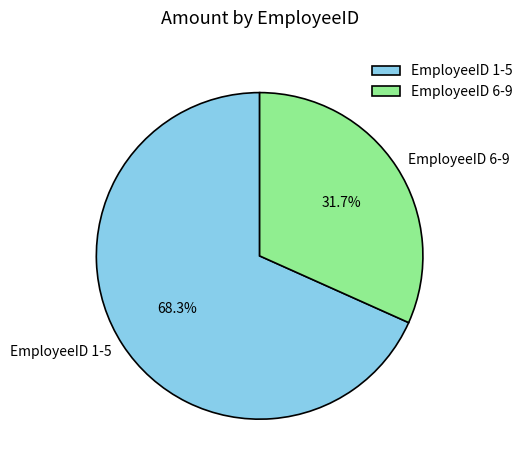

To the nearest percent, what is the average slice percentage?

50%